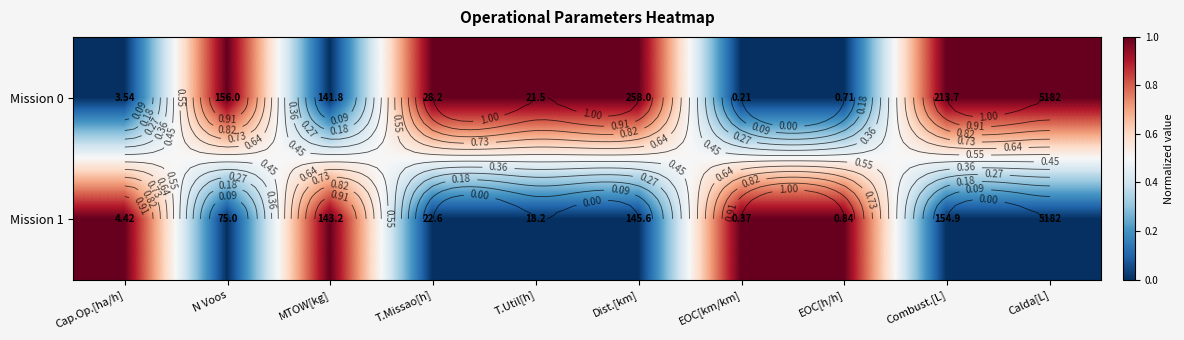

Rank the categories by Mission 1 value from highest to lowest.

Cap.Op.[ha/h], MTOW[kg], EOC[km/km], EOC[h/h], N Voos, T.Missao[h], T.Util[h], Dist.[km], Combust.[L], Calda[L]